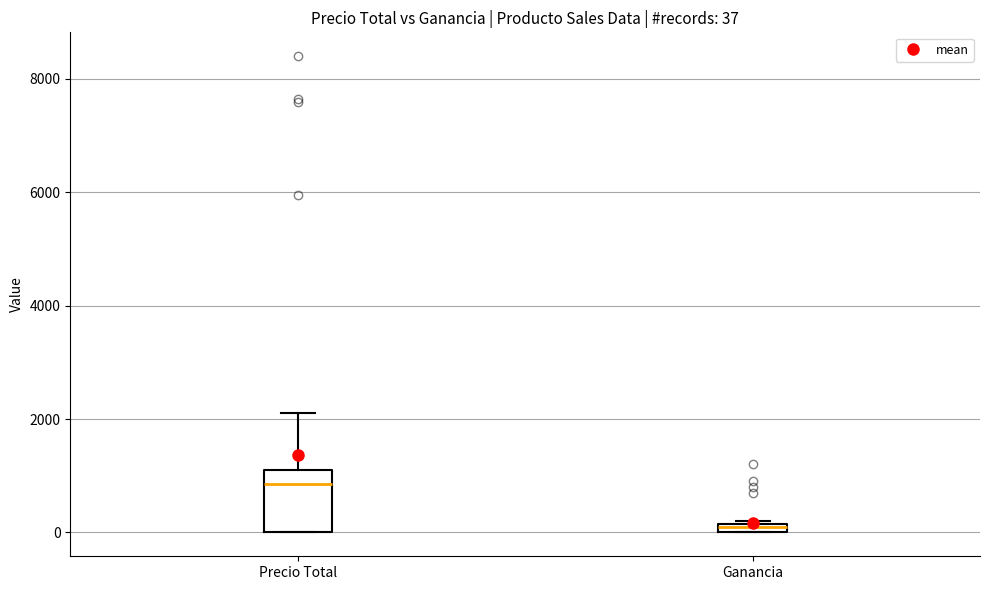

Comparing the boxes themselves (not the whiskers), which one is the tallest?

Precio Total